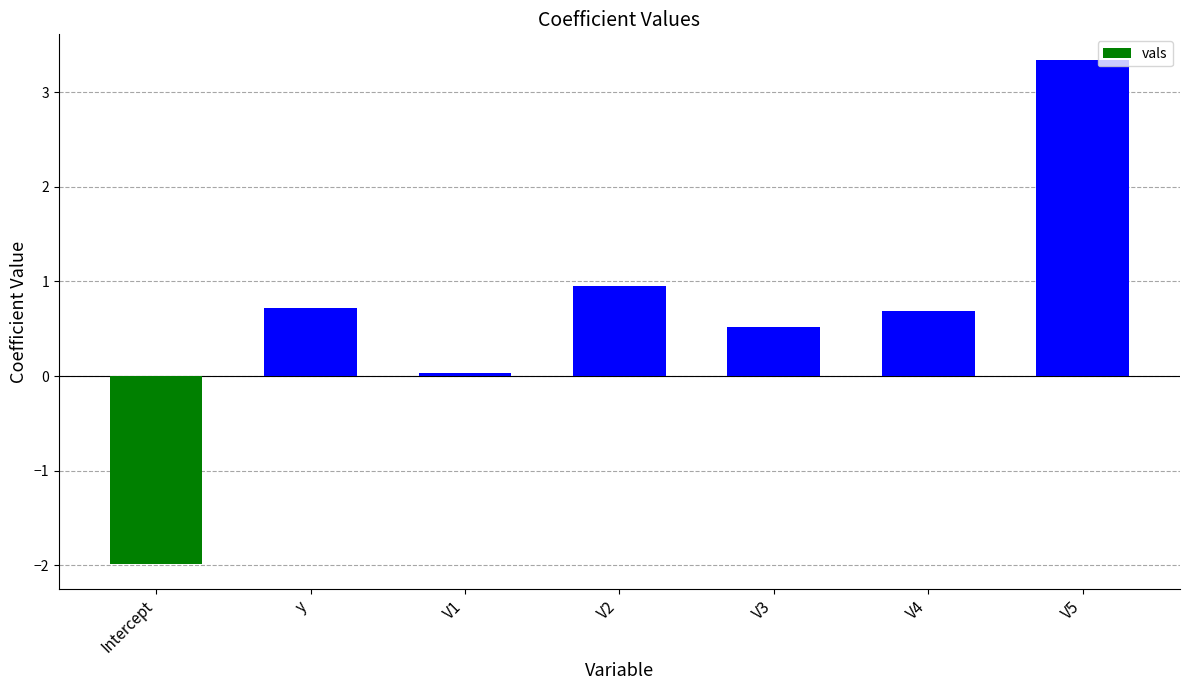

Which has a higher value, V3 or V2?

V2